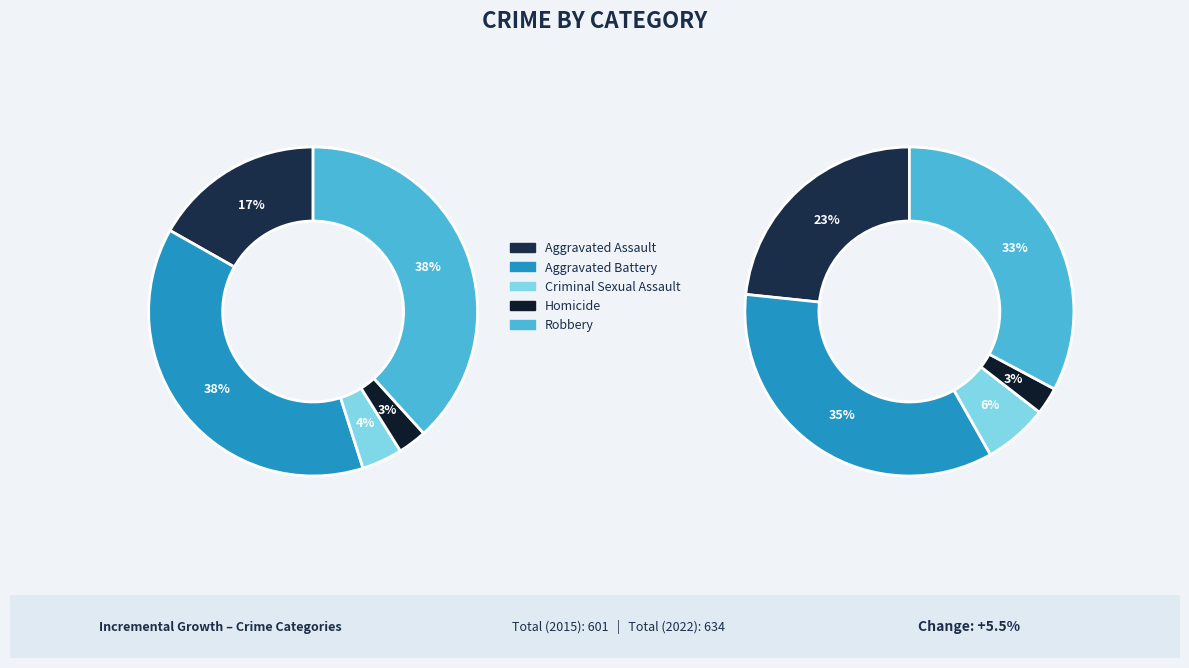

Does Aggravated Battery account for over 50% of the chart?

No